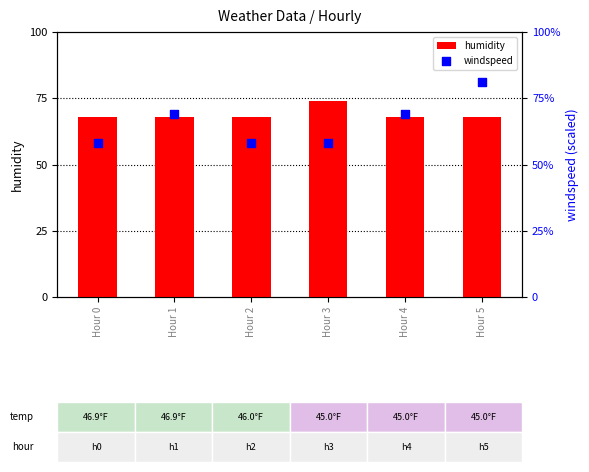

At how many categories does at least one series exceed 63?

6